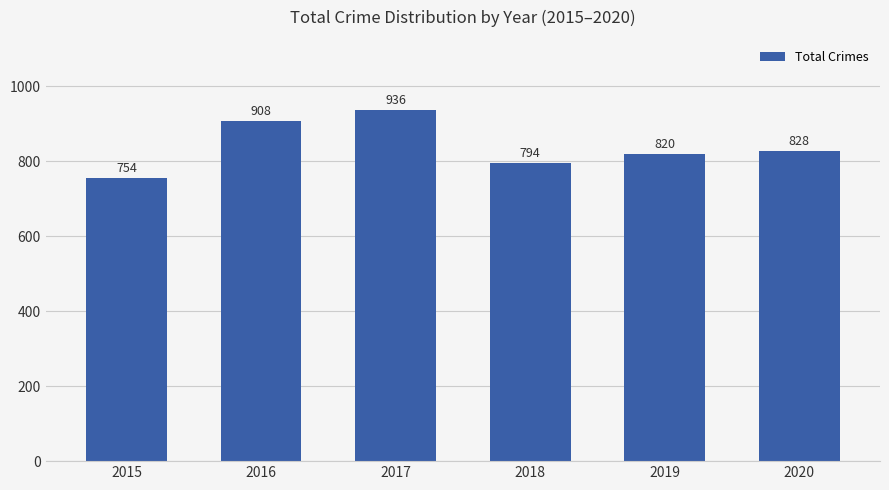

Are the bars grouped side by side (vs. stacked)?

No